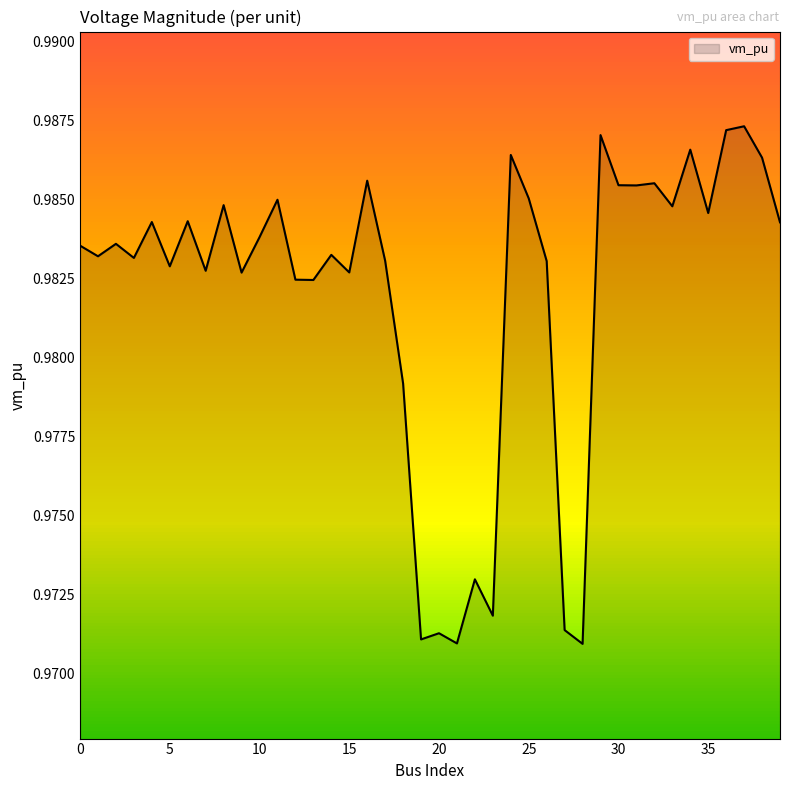

How many lines are shown in the chart?

1